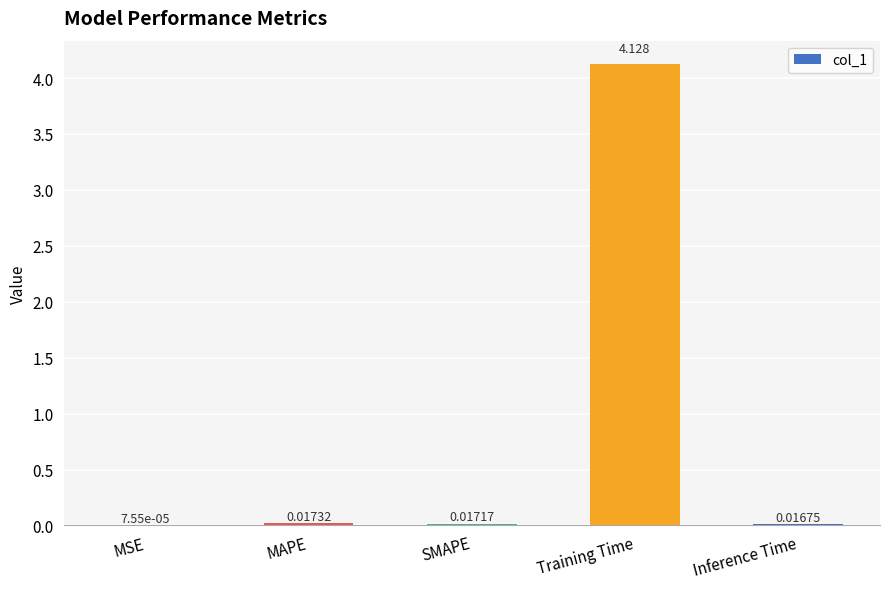

Which has a higher value, Training Time or SMAPE?

Training Time